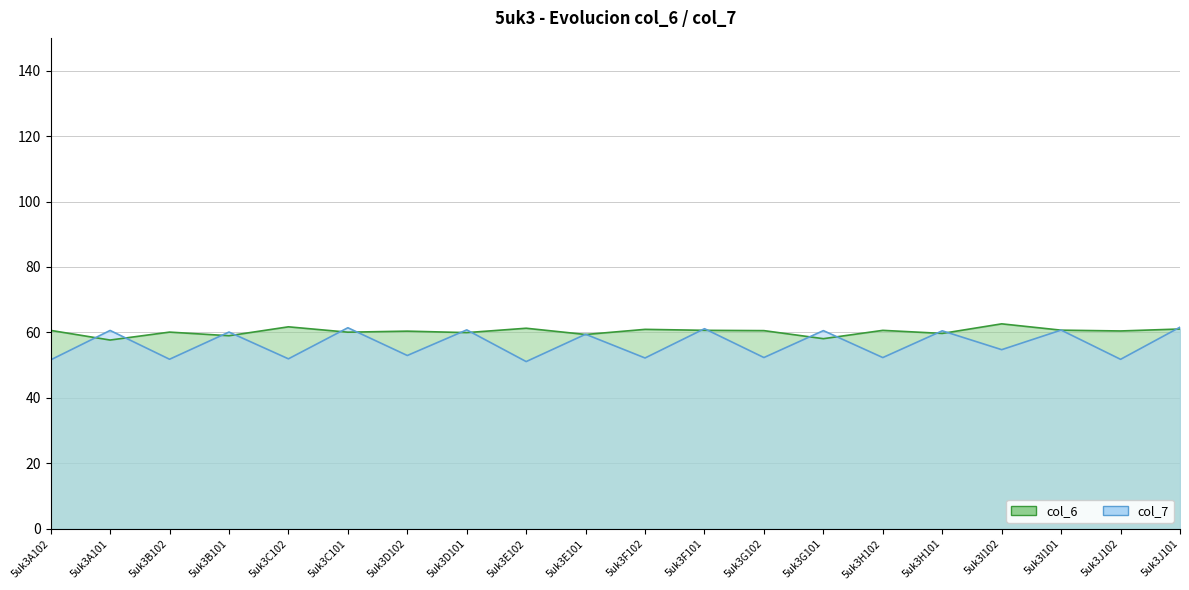

Between 5uk3C102 and 5uk3F101, which series saw the biggest shift?

col_7